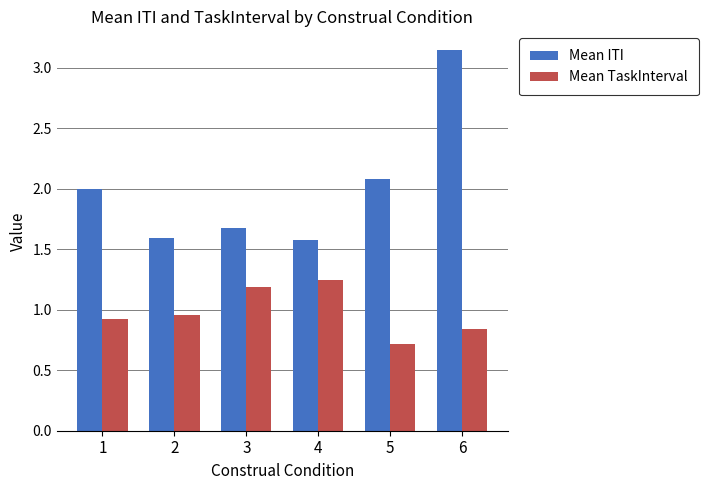

What is the difference between the second highest and minimum values in the Mean ITI series?

0.5